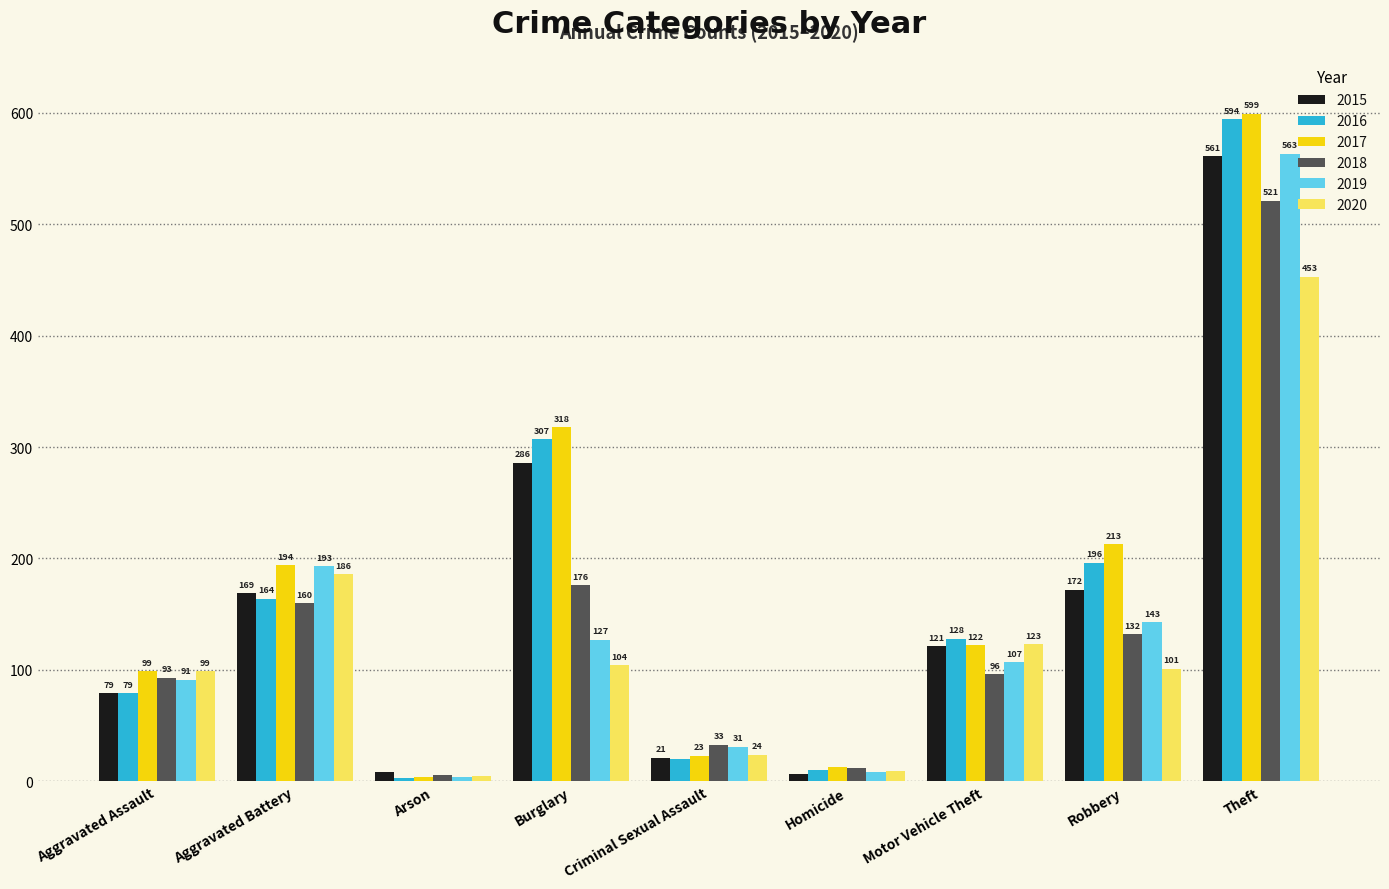

Are the bars grouped side by side (vs. stacked)?

Yes